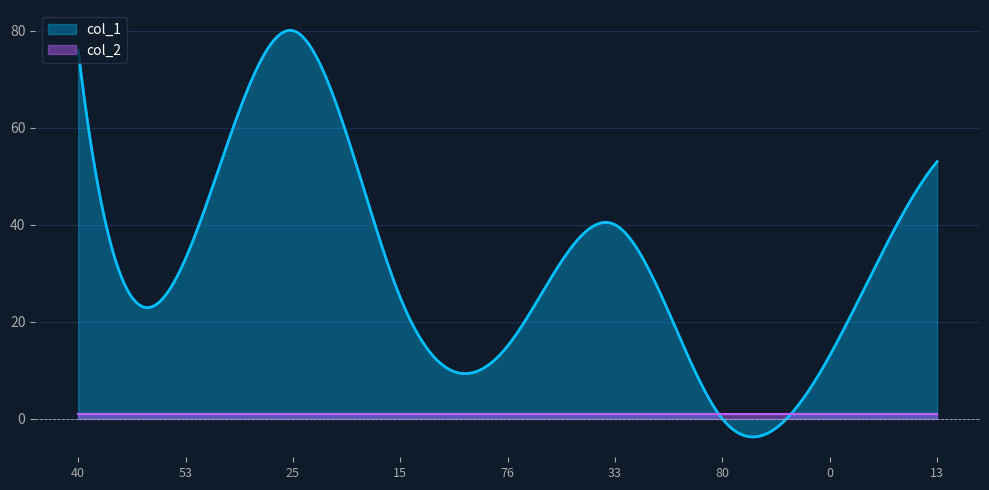

Reading left to right, list all the values displayed in this chart.

col_1: 40=76	53=33	25=80	15=25	76=15	33=40	80=0	0=13	13=53
col_2: 40=1	53=1	25=1	15=1	76=1	33=1	80=1	0=1	13=1